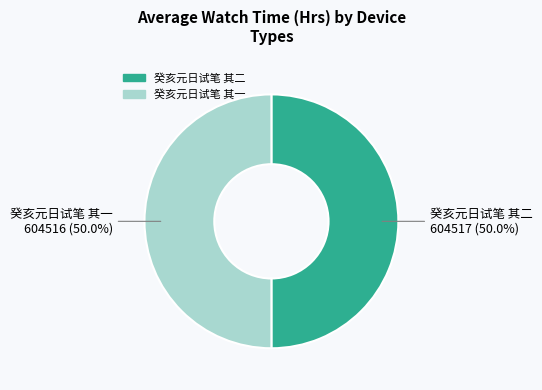

Approximately how many times larger is the value at 癸亥元日试笔 其一 compared to 癸亥元日试笔 其二?

1.0